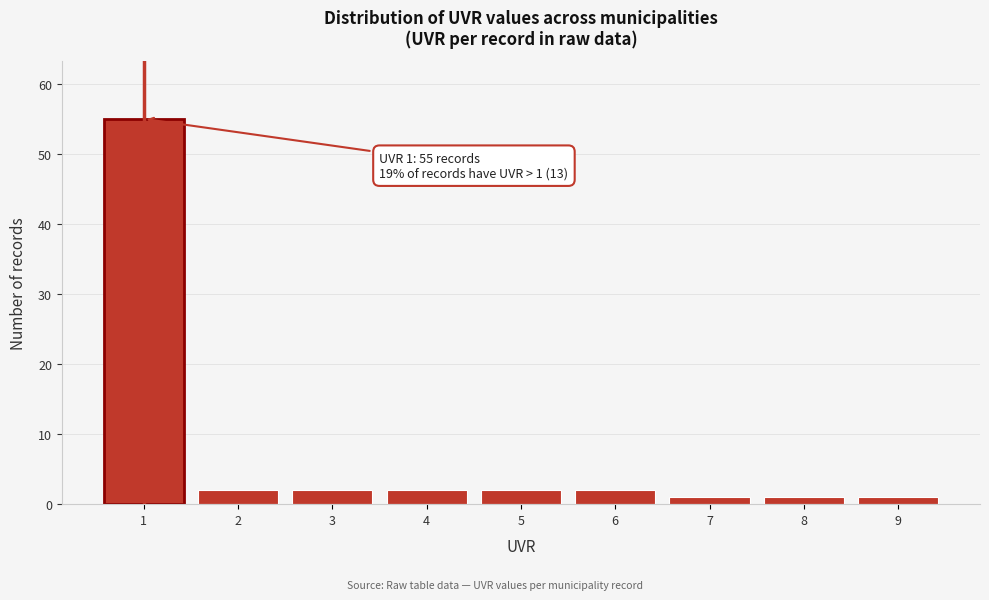

Reading left to right, extract all data points from this chart.

55	2	2	2	2	2	1	1	1